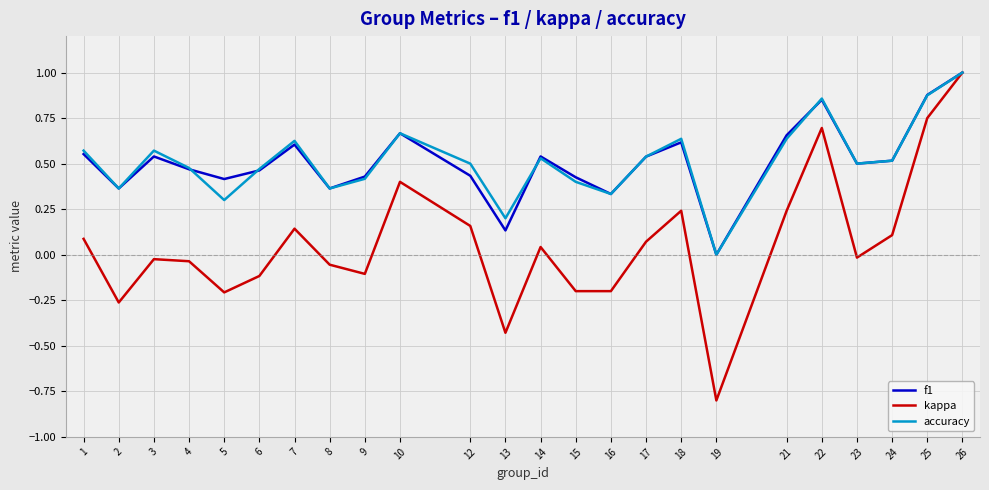

What is the total value across all series at 7?

1.4